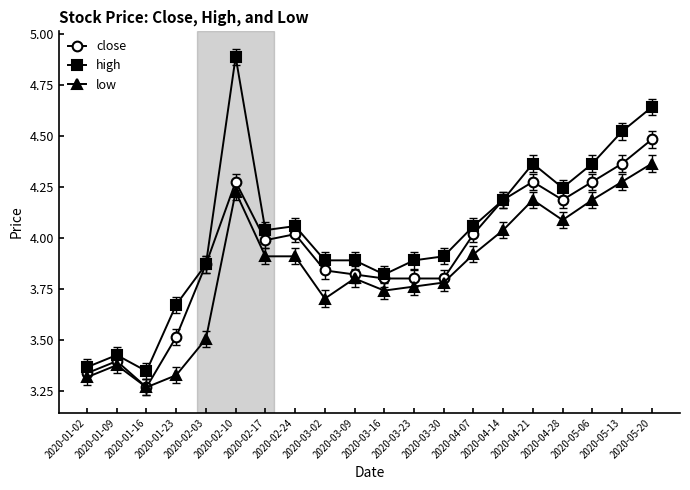

Rank the series by their average value, from lowest to highest.

low, close, high